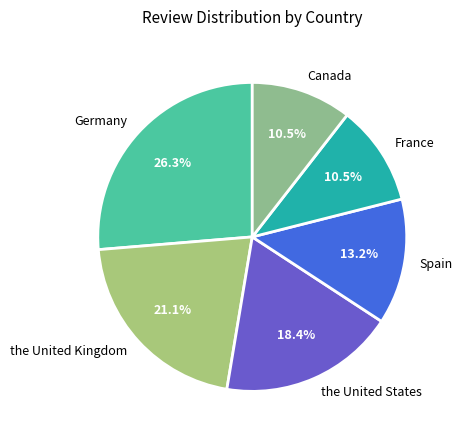

Combined, what portion of the pie is Spain and Canada?

23.7%